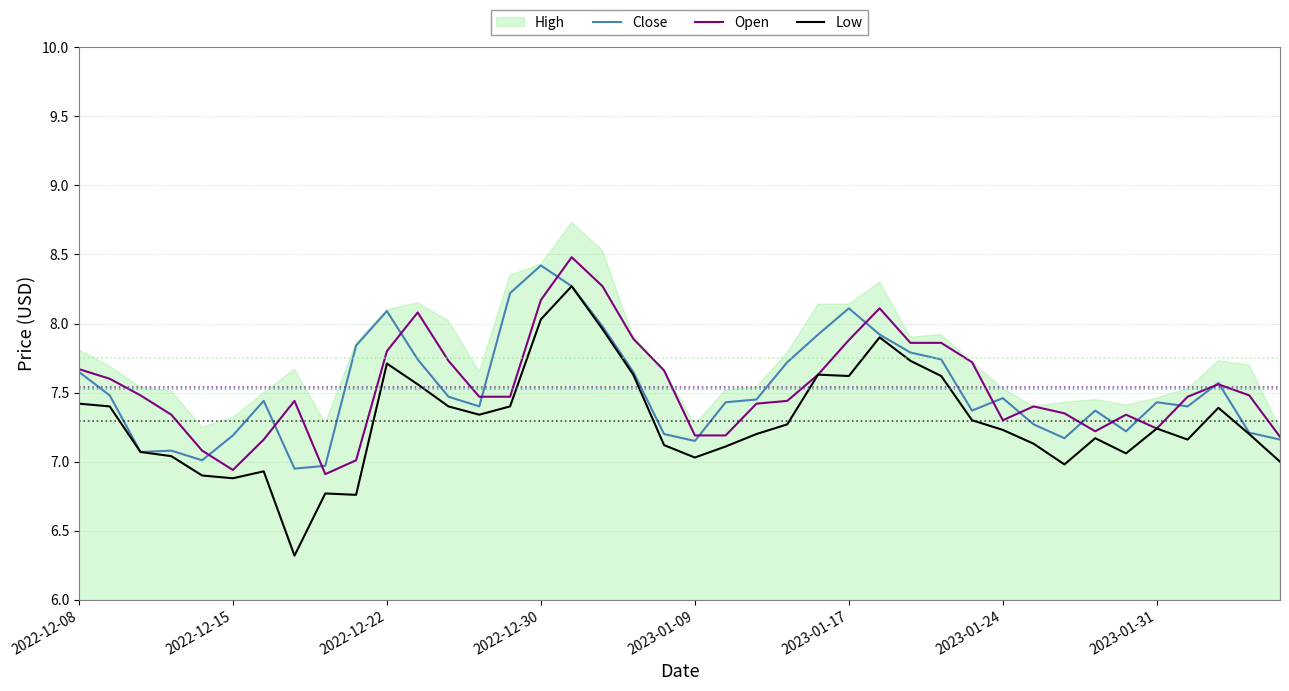

What is the value of the Low point at the 37th from the left?

7.2